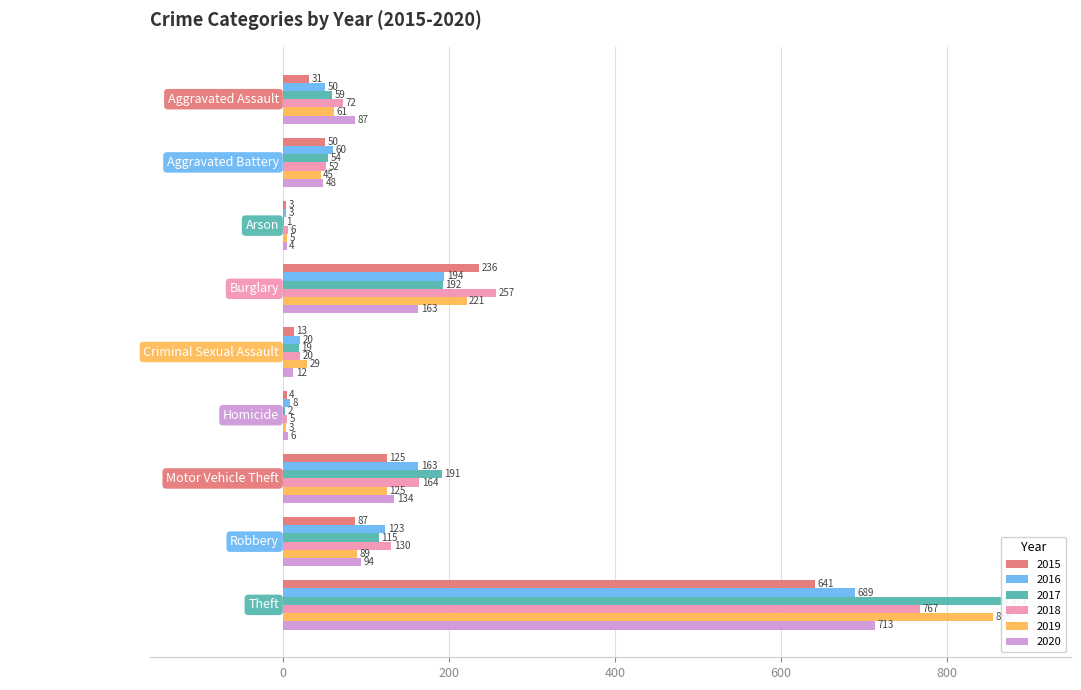

Between Aggravated Assault and Burglary, which series saw the biggest shift?

2015